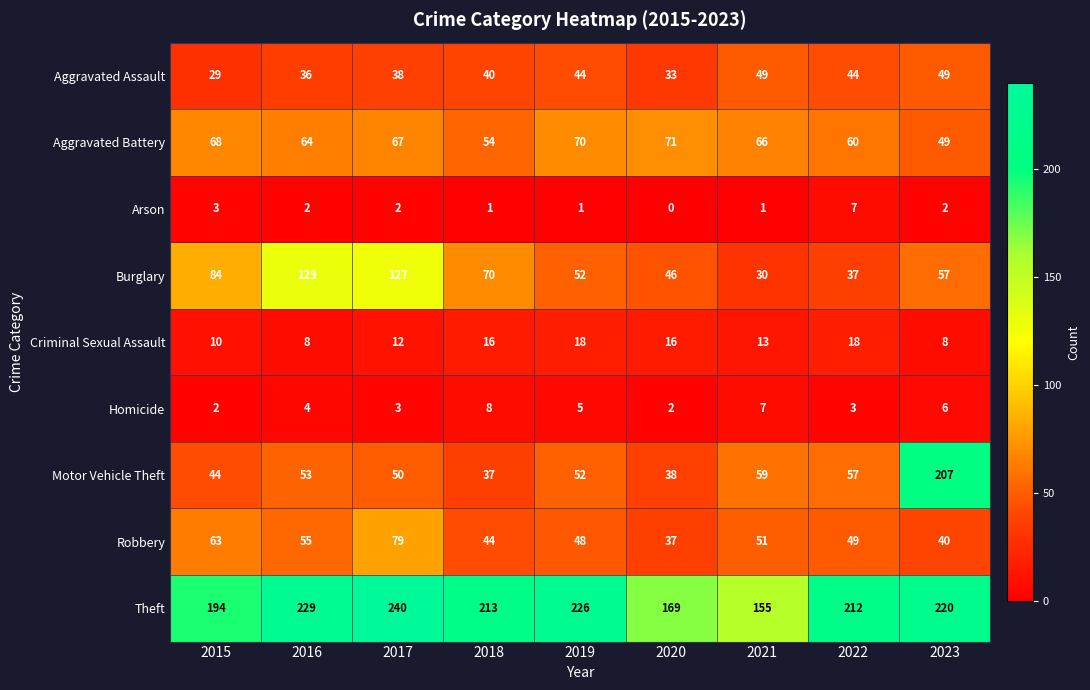

What is the sum of all Theft values?

1858